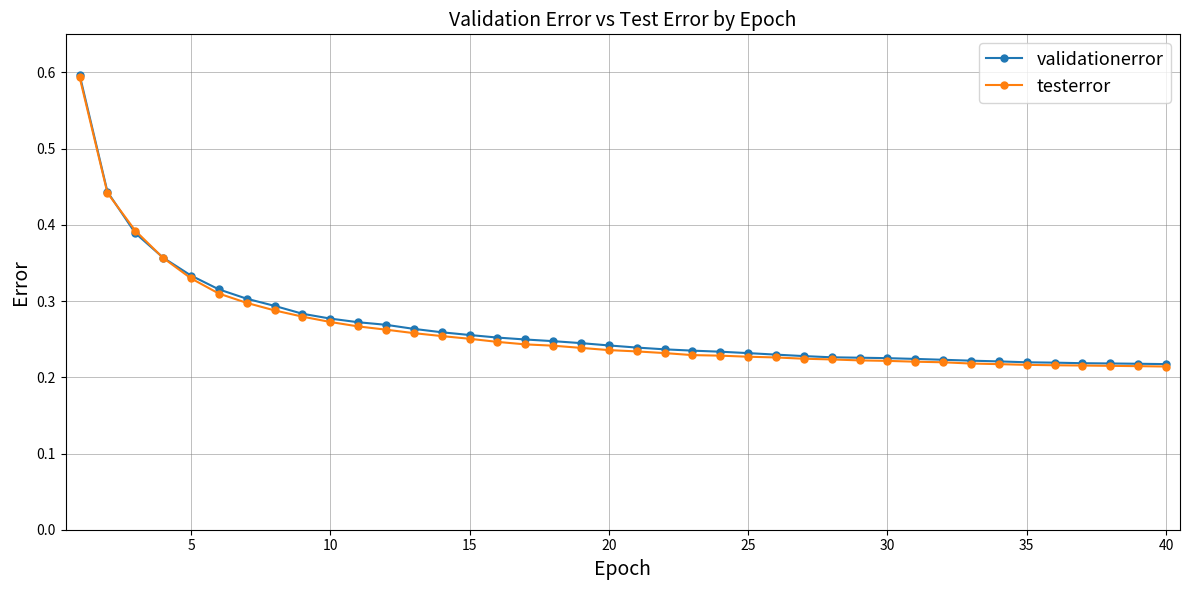

How many validationerror values are between 0 and 1?

40